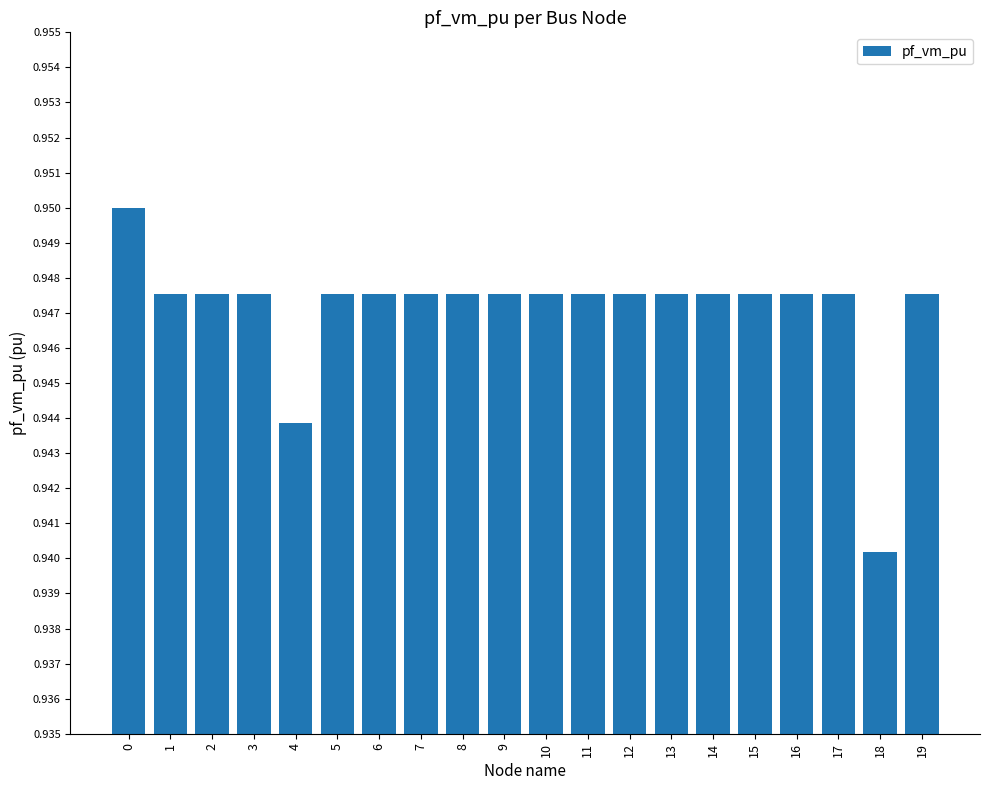

Which category has the lowest value across all series?

18